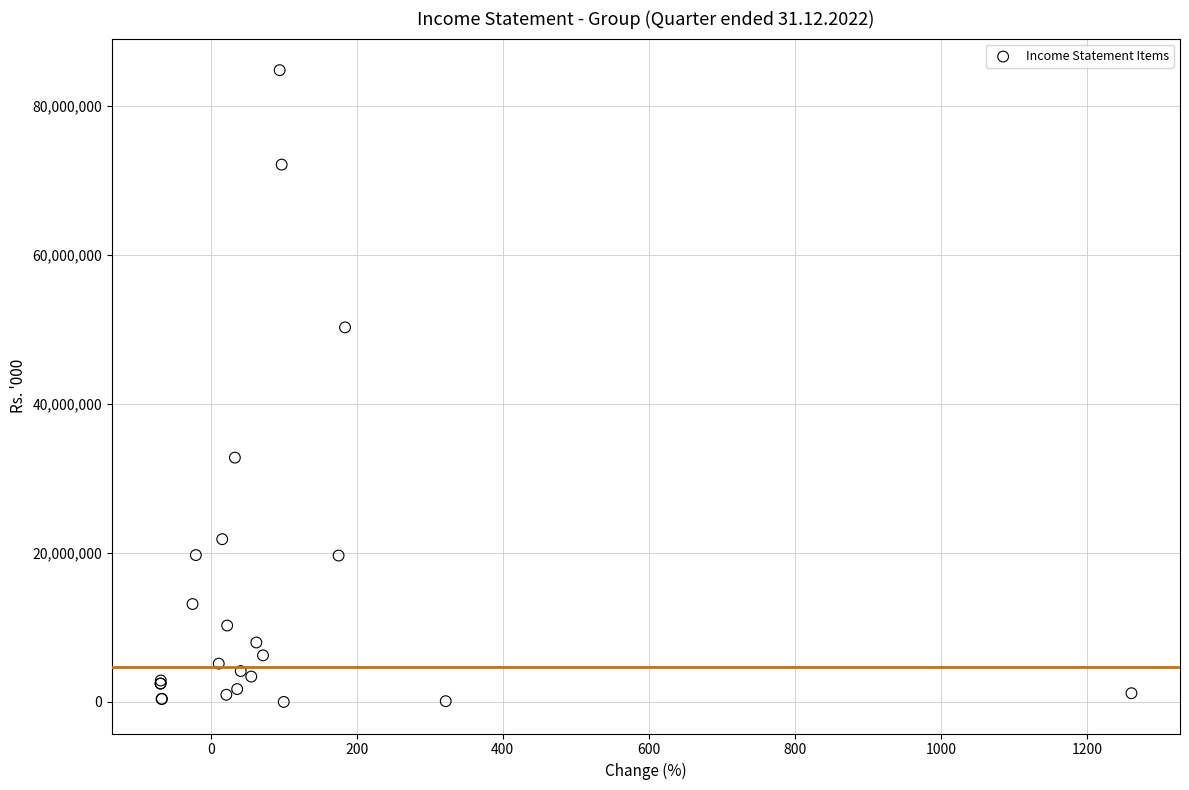

What Y value in the scatter plot is closest to 42410542?

50285038